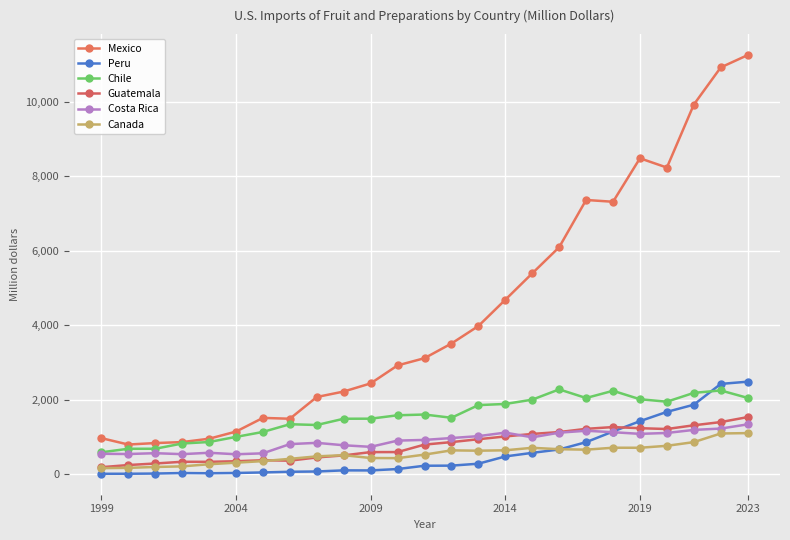

How many values in the Chile series are below 1586?

12